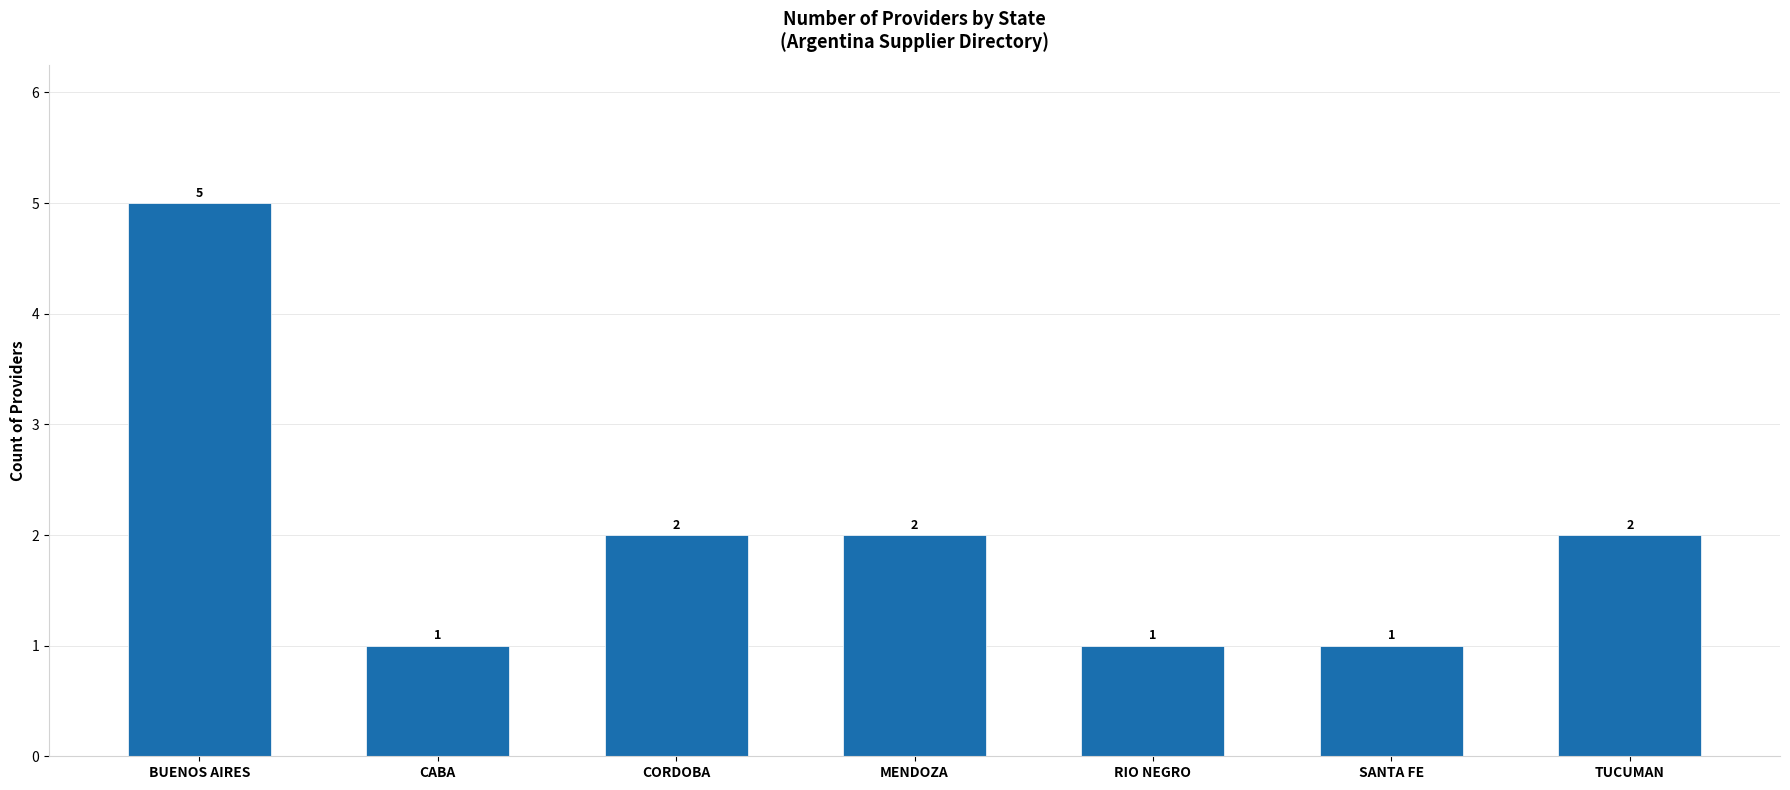

How many values are between 1 and 2?

6